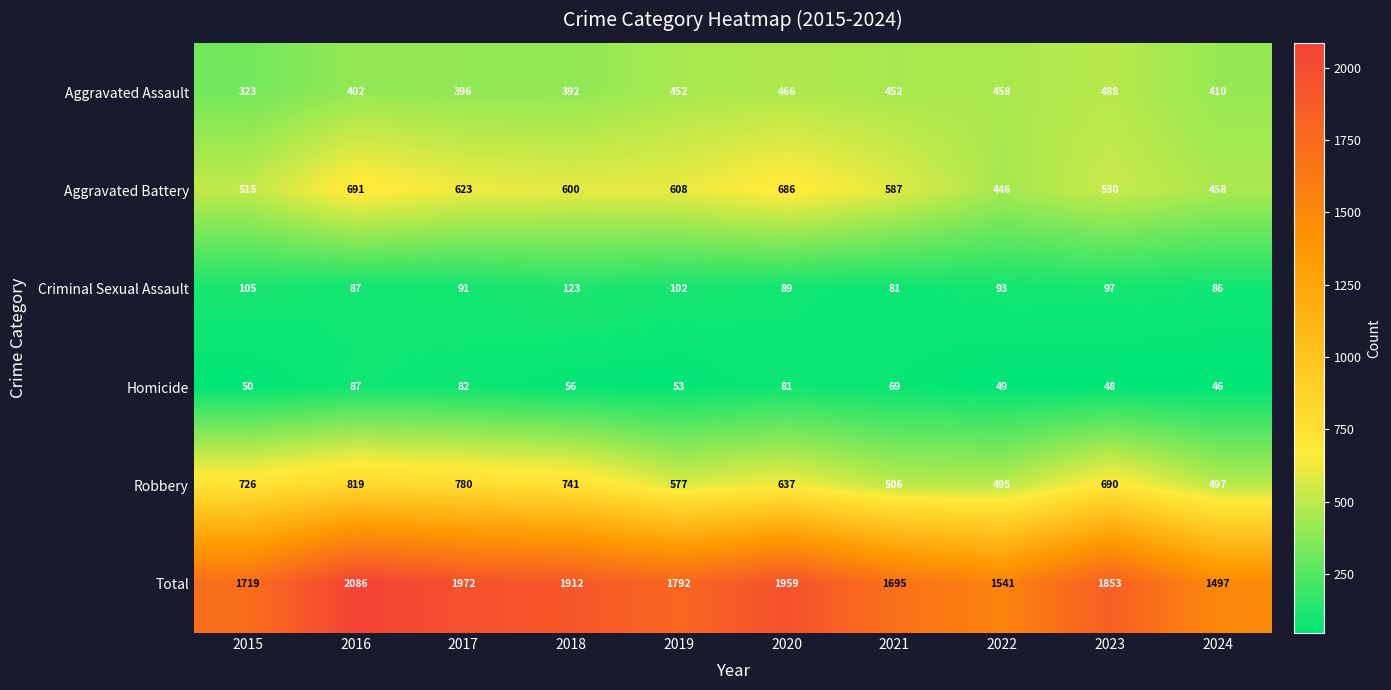

What is the total value across all series at 2020?

3918